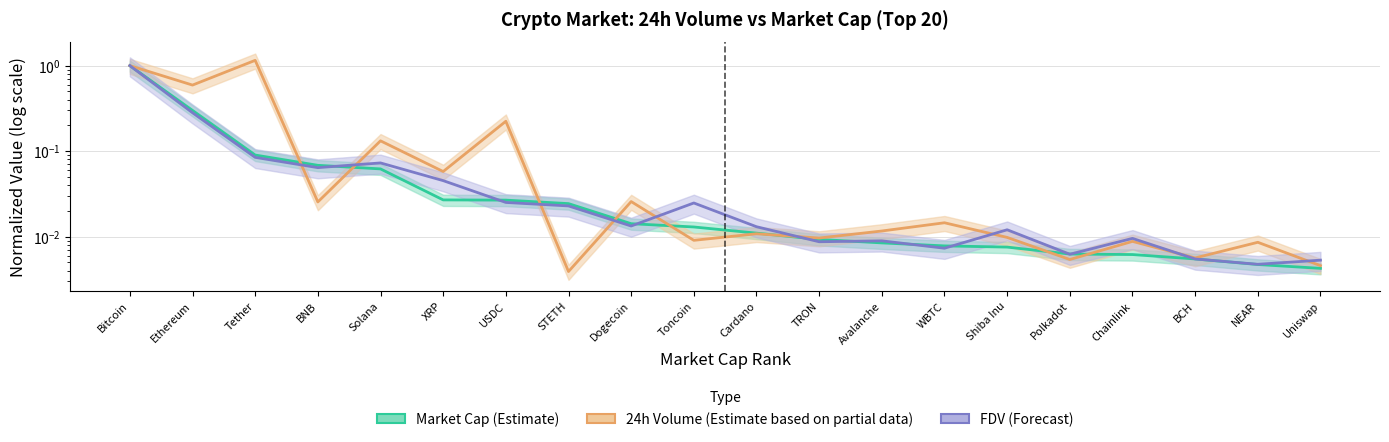

Reading left to right, what are all the values shown in this chart?

Market Cap (Estimate): Bitcoin=1.0	Ethereum=0.3	Tether=0.1	BNB=0.1	Solana=0.1	XRP=0.0	USDC=0.0	STETH=0.0	Dogecoin=0.0	Toncoin=0.0	Cardano=0.0	TRON=0.0	Avalanche=0.0	WBTC=0.0	Shiba Inu=0.0	Polkadot=0.0	Chainlink=0.0	BCH=0.0	NEAR=0.0	Uniswap=0.0
24h Volume (Partial): Bitcoin=1.0	Ethereum=0.6	Tether=1.2	BNB=0.0	Solana=0.1	XRP=0.1	USDC=0.2	STETH=0.0	Dogecoin=0.0	Toncoin=0.0	Cardano=0.0	TRON=0.0	Avalanche=0.0	WBTC=0.0	Shiba Inu=0.0	Polkadot=0.0	Chainlink=0.0	BCH=0.0	NEAR=0.0	Uniswap=0.0
FDV (Forecast): Bitcoin=1.0	Ethereum=0.3	Tether=0.1	BNB=0.1	Solana=0.1	XRP=0.0	USDC=0.0	STETH=0.0	Dogecoin=0.0	Toncoin=0.0	Cardano=0.0	TRON=0.0	Avalanche=0.0	WBTC=0.0	Shiba Inu=0.0	Polkadot=0.0	Chainlink=0.0	BCH=0.0	NEAR=0.0	Uniswap=0.0